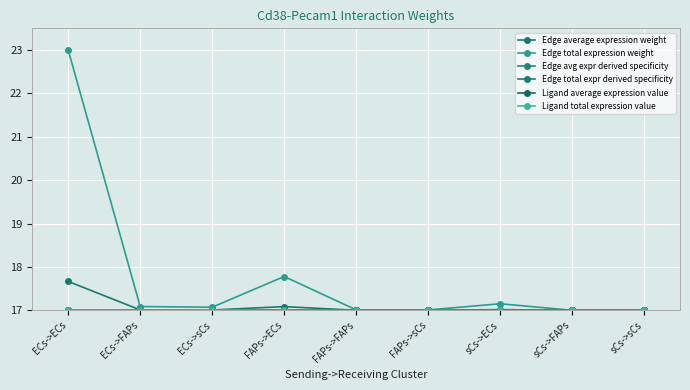

Reading left to right, transcribe all the data shown in this chart.

Edge average expression weight: ECs->ECs=17.7	ECs->FAPs=17.0	ECs->sCs=17.0	FAPs->ECs=17.1	FAPs->FAPs=17.0	FAPs->sCs=17.0	sCs->ECs=17.0	sCs->FAPs=17.0	sCs->sCs=17.0
Edge total expression weight: ECs->ECs=23.0	ECs->FAPs=17.1	ECs->sCs=17.1	FAPs->ECs=17.8	FAPs->FAPs=17.0	FAPs->sCs=17.0	sCs->ECs=17.2	sCs->FAPs=17.0	sCs->sCs=17.0
Edge avg expr derived specificity: ECs->ECs=17.0	ECs->FAPs=17.0	ECs->sCs=17.0	FAPs->ECs=17.0	FAPs->FAPs=17.0	FAPs->sCs=17.0	sCs->ECs=17.0	sCs->FAPs=17.0	sCs->sCs=17.0
Edge total expr derived specificity: ECs->ECs=17.0	ECs->FAPs=17.0	ECs->sCs=17.0	FAPs->ECs=17.0	FAPs->FAPs=17.0	FAPs->sCs=17.0	sCs->ECs=17.0	sCs->FAPs=17.0	sCs->sCs=17.0
Ligand average expression value: ECs->ECs=17.0	ECs->FAPs=17.0	ECs->sCs=17.0	FAPs->ECs=17.0	FAPs->FAPs=17.0	FAPs->sCs=17.0	sCs->ECs=17.0	sCs->FAPs=17.0	sCs->sCs=17.0
Ligand total expression value: ECs->ECs=17.0	ECs->FAPs=17.0	ECs->sCs=17.0	FAPs->ECs=17.0	FAPs->FAPs=17.0	FAPs->sCs=17.0	sCs->ECs=17.0	sCs->FAPs=17.0	sCs->sCs=17.0